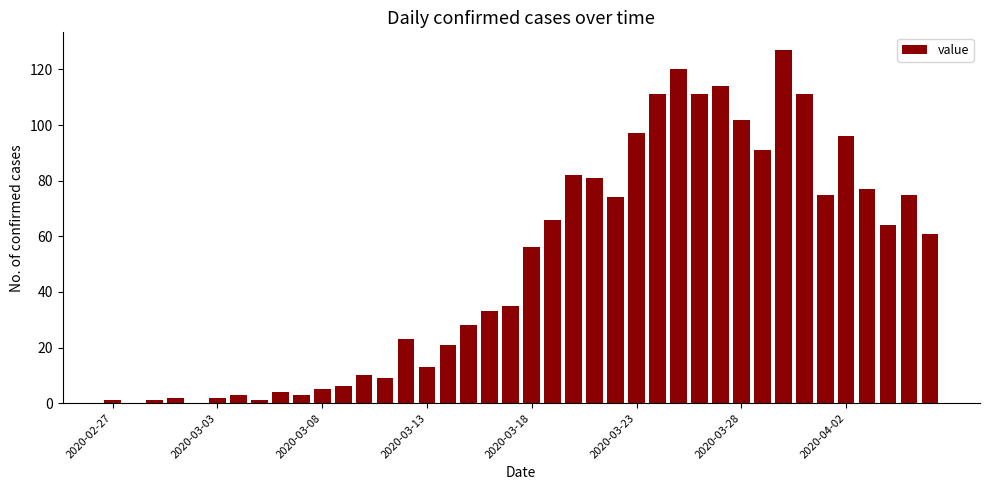

What is the maximum value shown in the chart?

127